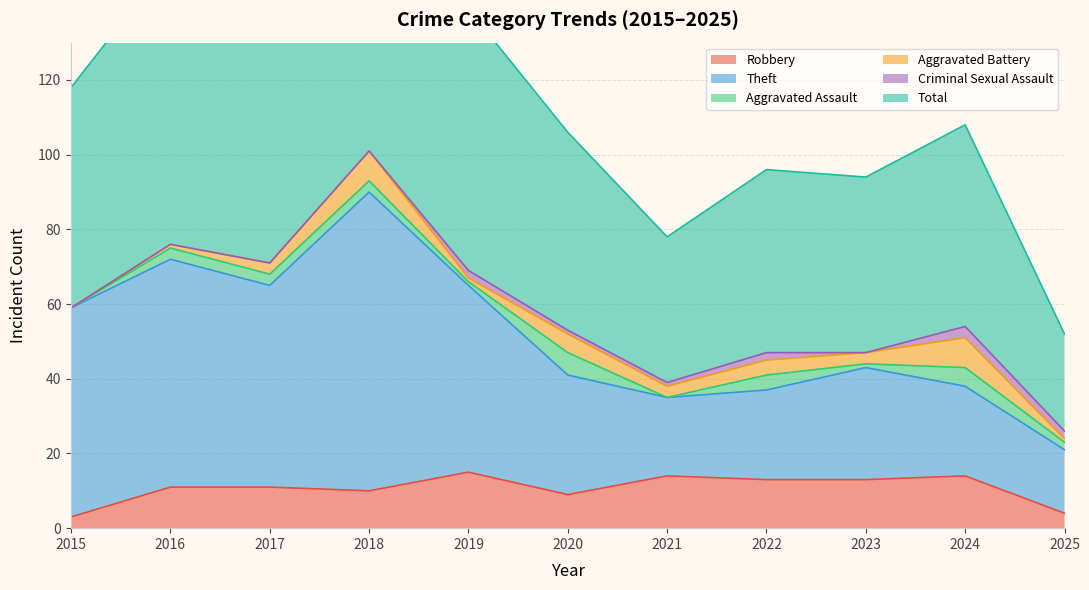

Is it true that Robbery equals 9 at 2020?

True